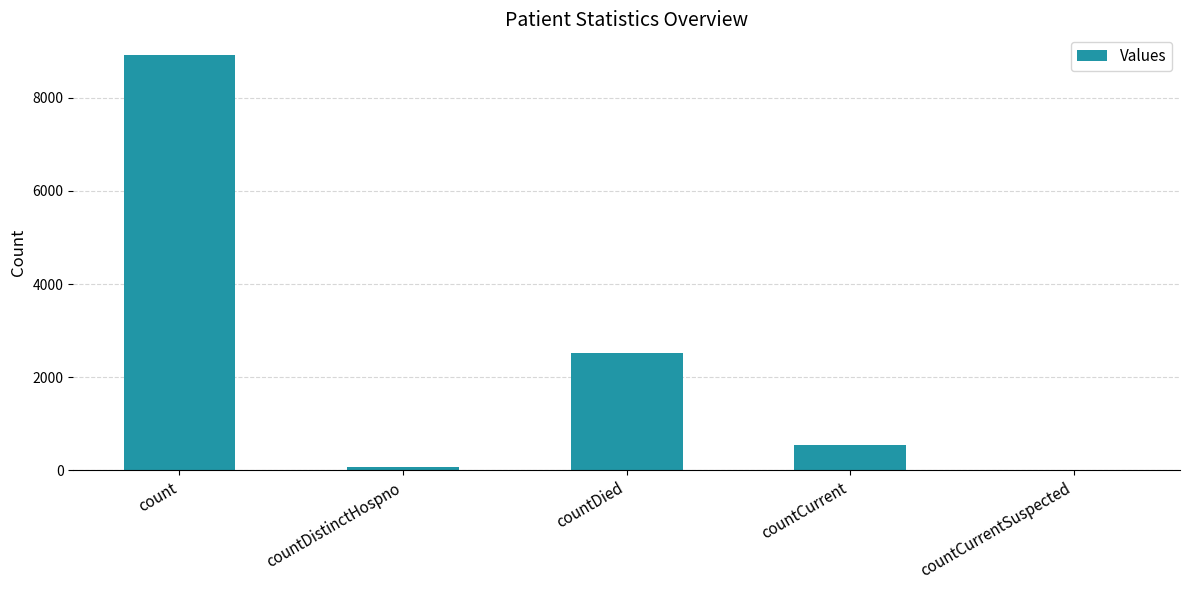

Which has a higher value, countCurrent or count?

count